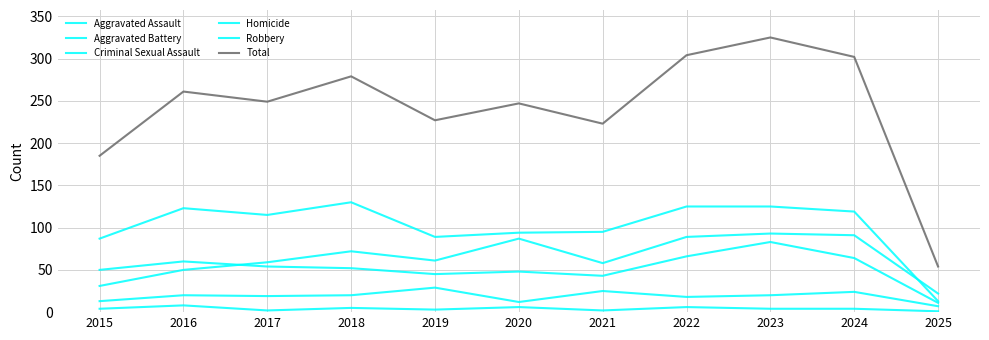

What is the spread (max minus min) of values at 2017?

247